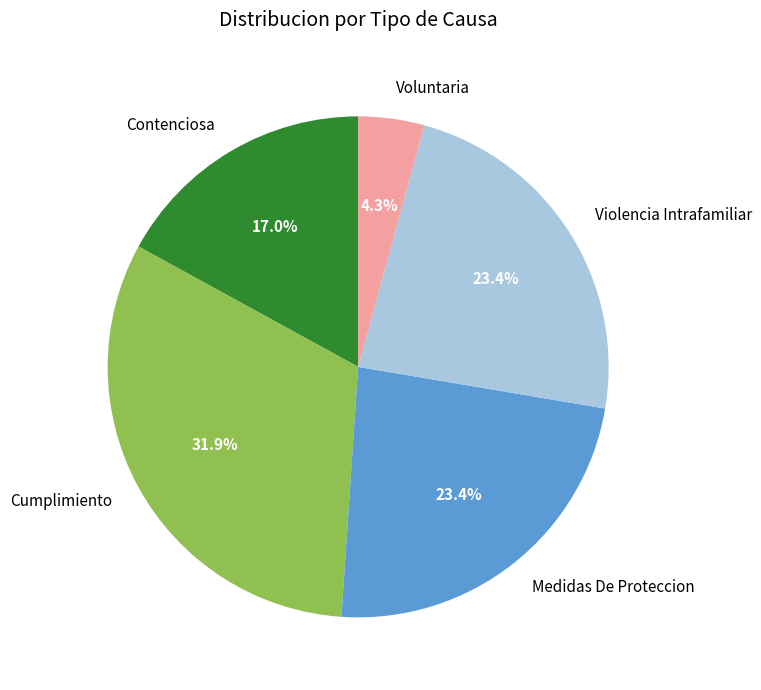

To the nearest percent, what percentage of the pie is Medidas De Proteccion?

23%